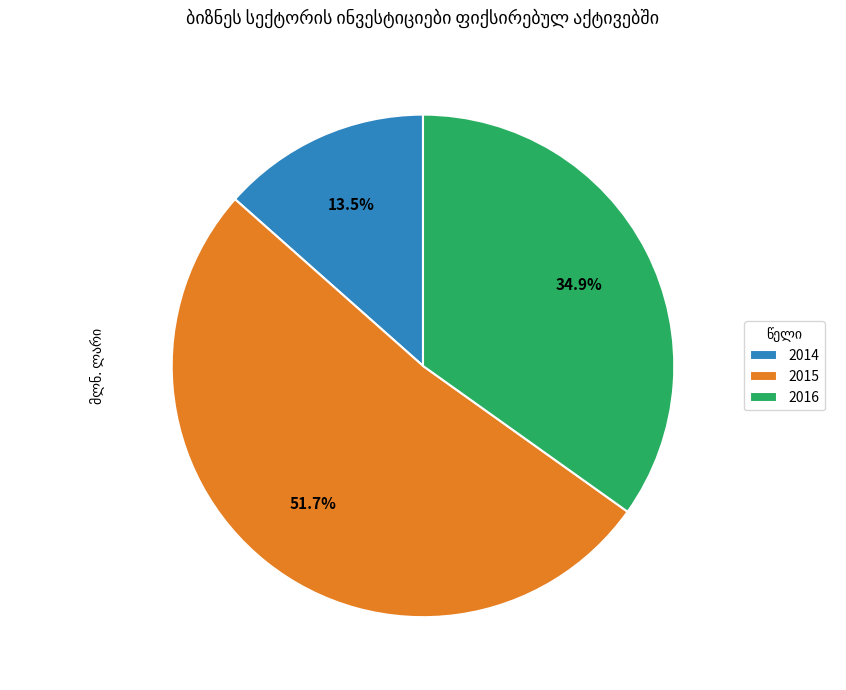

True or false: 2014 accounts for 3% of the total.

False